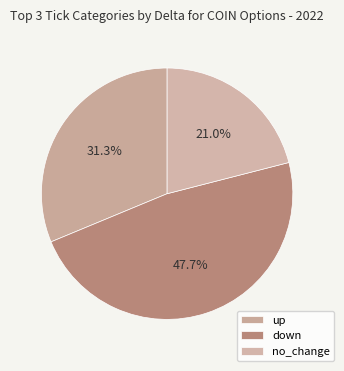

What is the smallest slice in the pie chart?

no_change